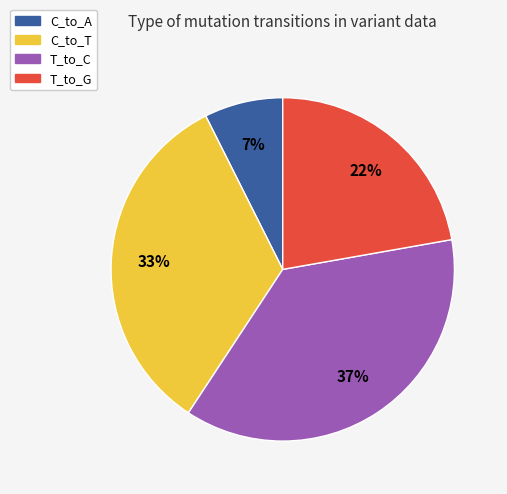

Is it true that T_to_G is 31% of the pie?

False